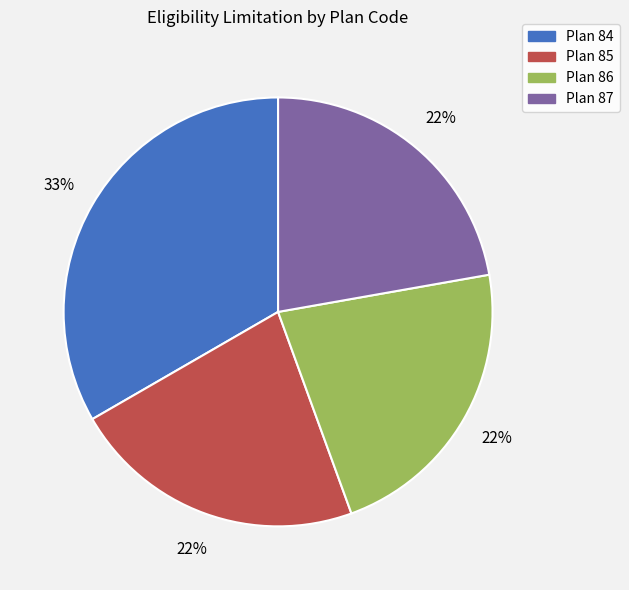

Do Plan 85 and Plan 87 together represent more than half of the pie?

No